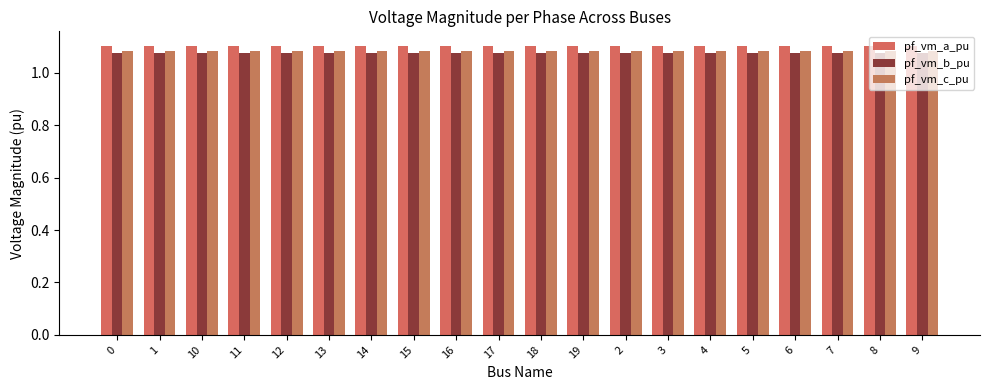

How many bars are there in each group?

3